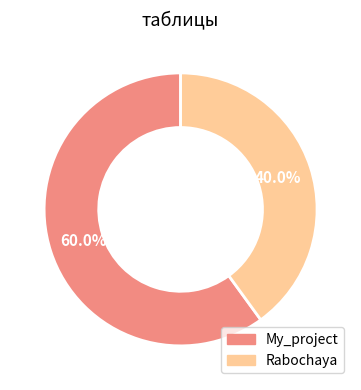

Is it true that My_project is 70% of the pie?

False